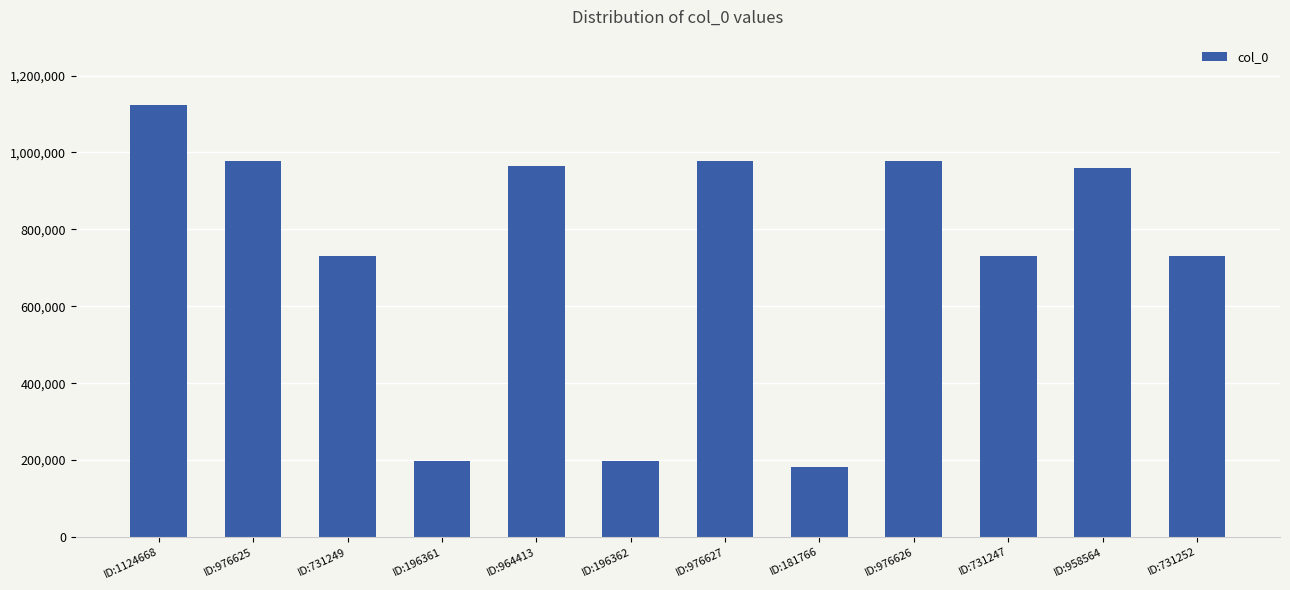

What is the difference between the values at ID:976626 and ID:196361?

780265